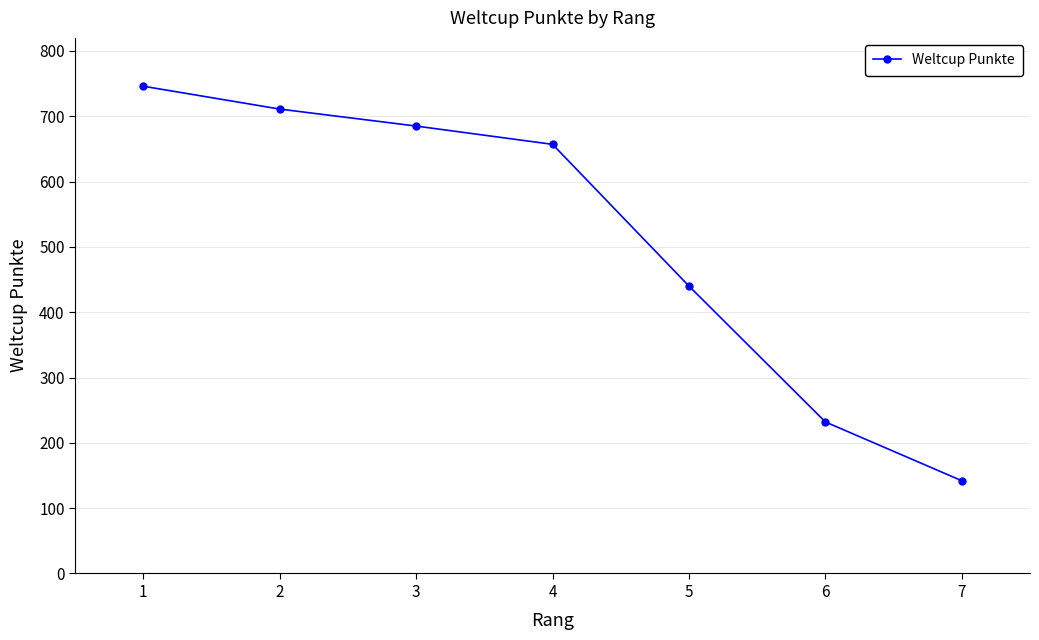

What is the average value?

516